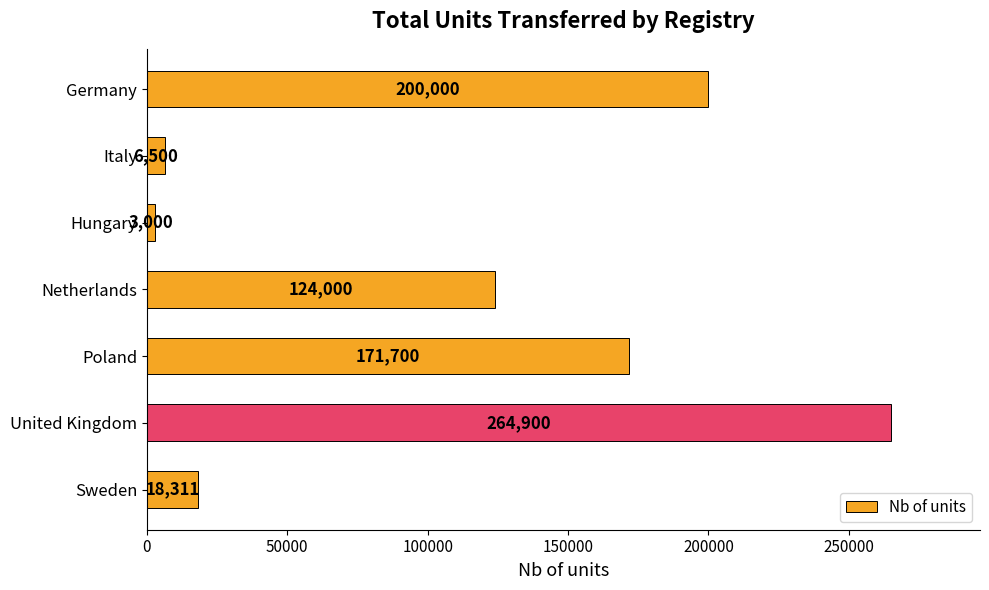

What is the approximate value at United Kingdom, to the nearest 10?

264900